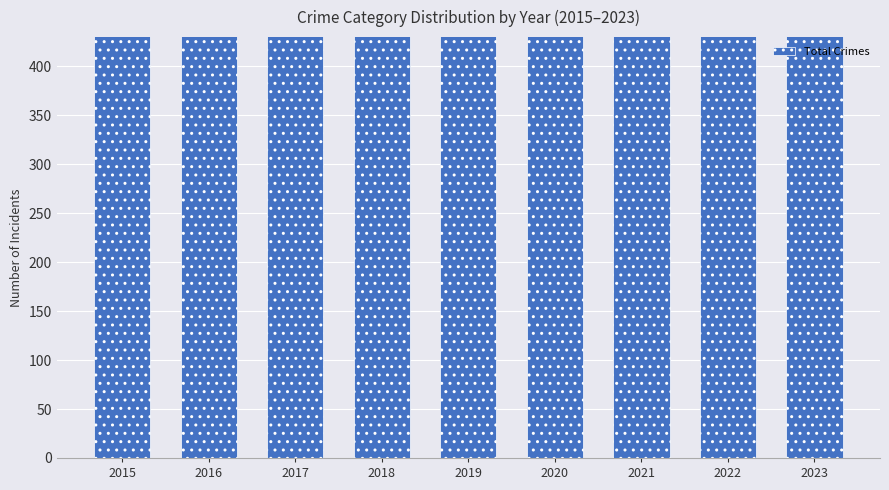

Does the chart contain any negative values?

No